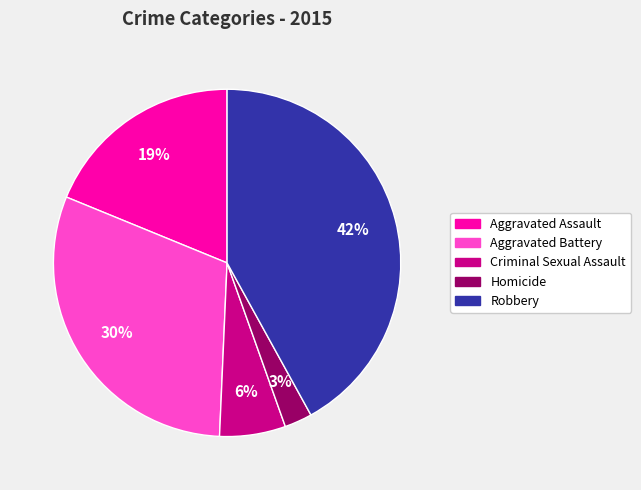

Combined, do Aggravated Battery and Aggravated Assault account for over 50%?

No